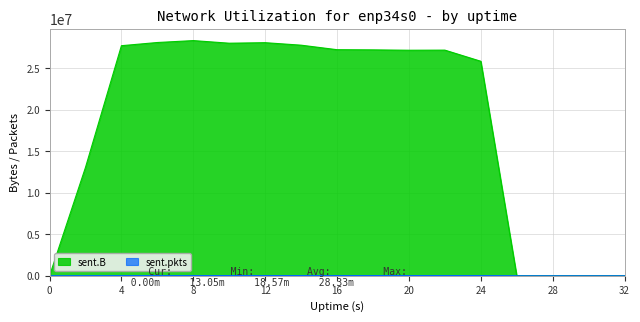

At which label is sent.pkts closest to 12866?

2